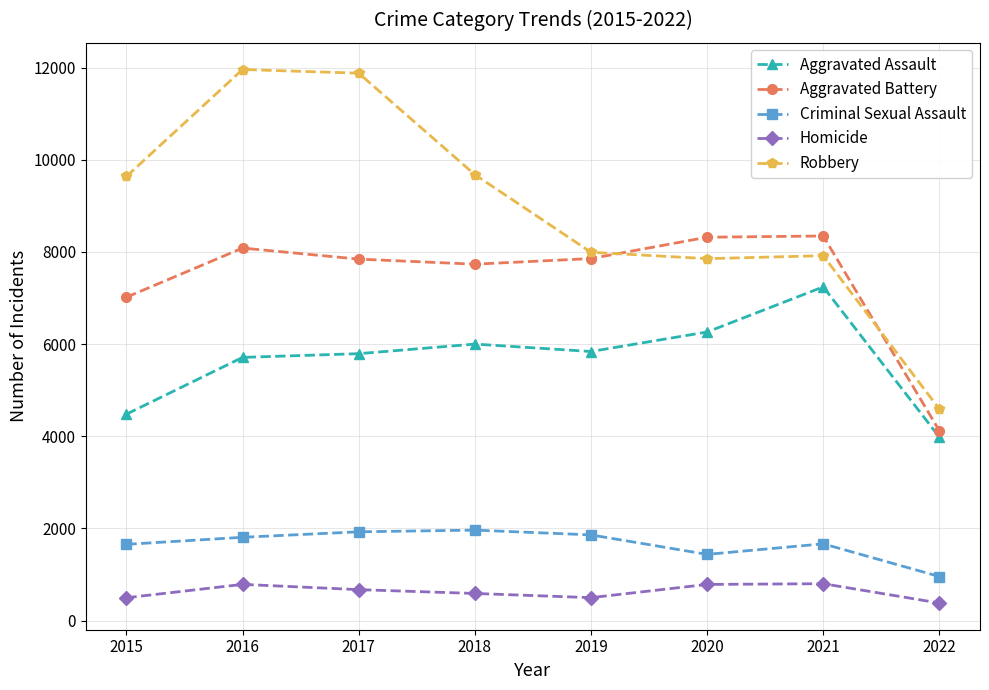

Which series has the largest total across all categories?

Robbery